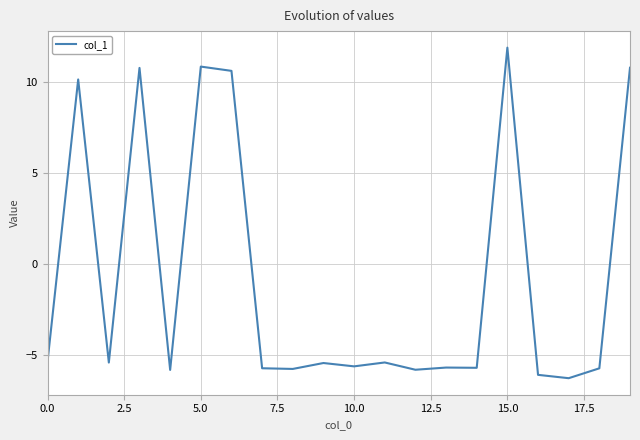

What is the maximum value shown in the chart?

11.9